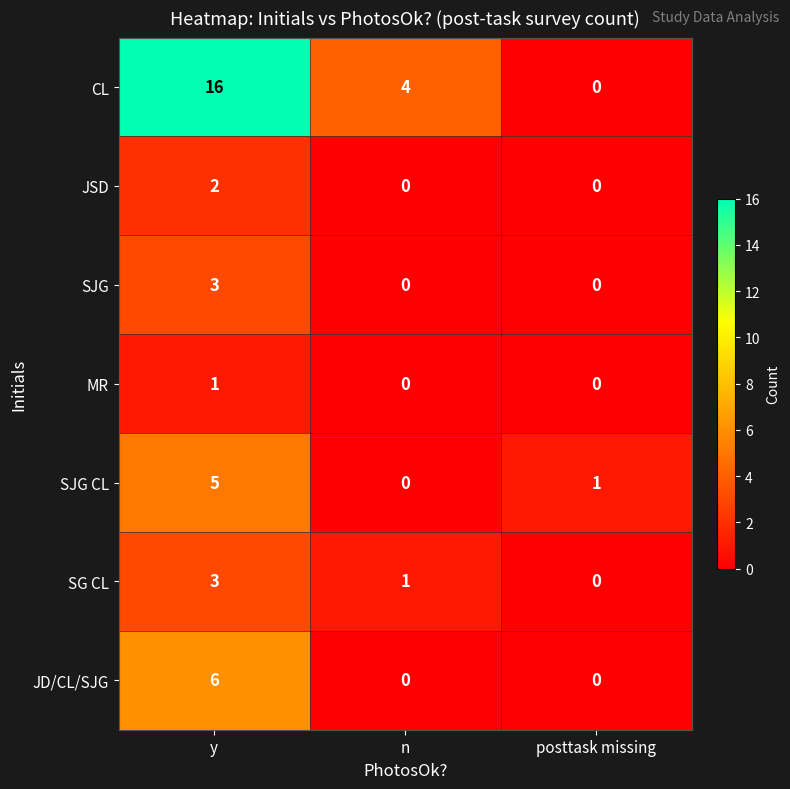

Which series changed the most between y and n?

CL